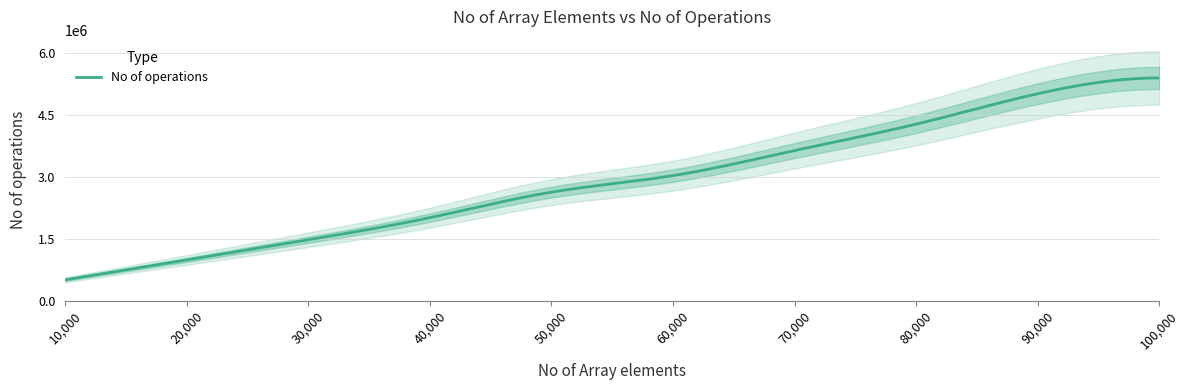

What is the difference between the second highest and second lowest values?

4022318